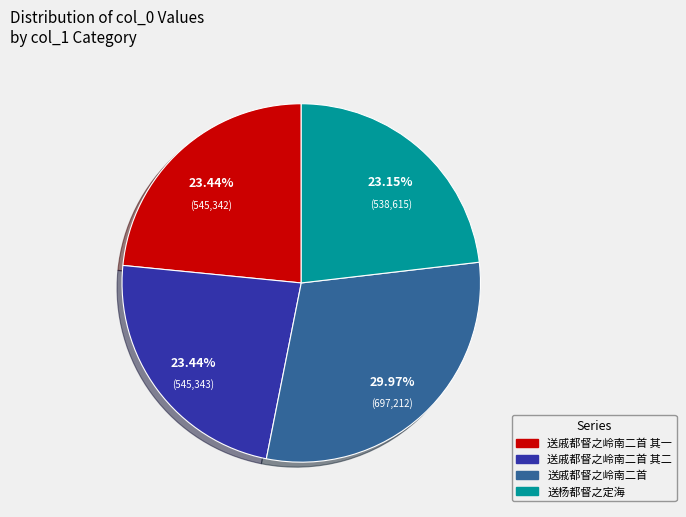

Does any single category account for the majority?

No